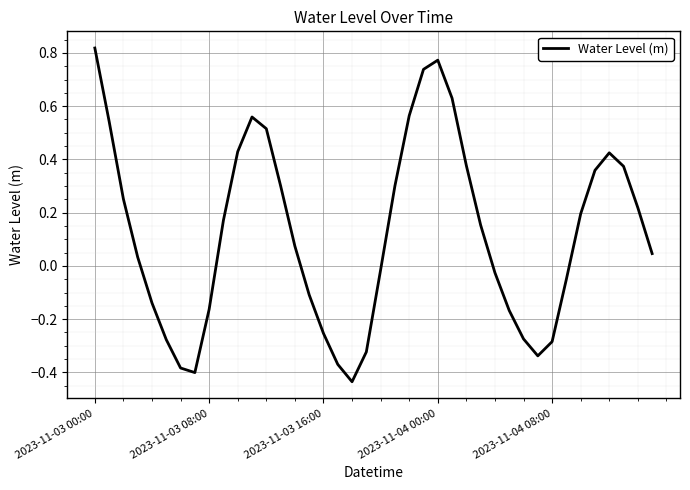

What is the difference between the maximum and minimum values?

1.3